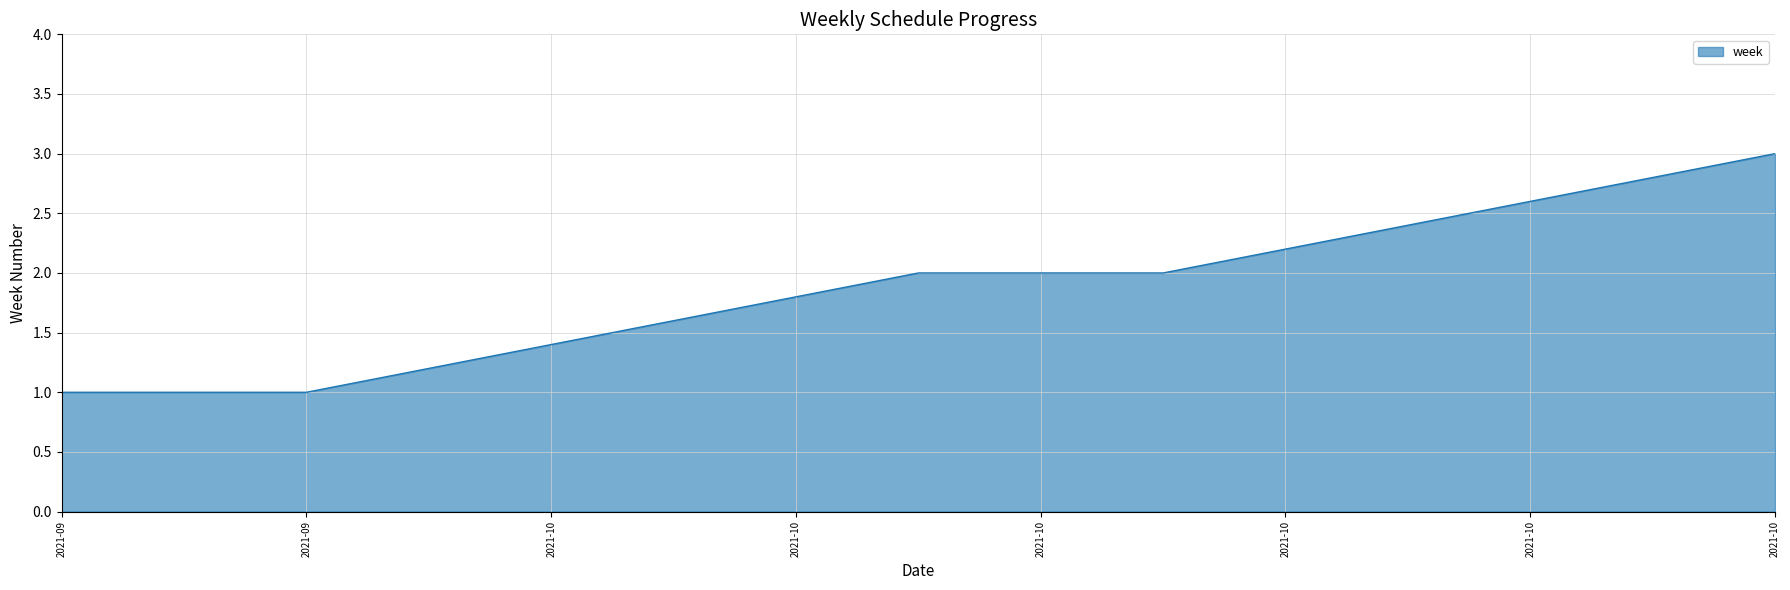

Reading left to right, extract all data points from this chart.

1	1	2	2	3